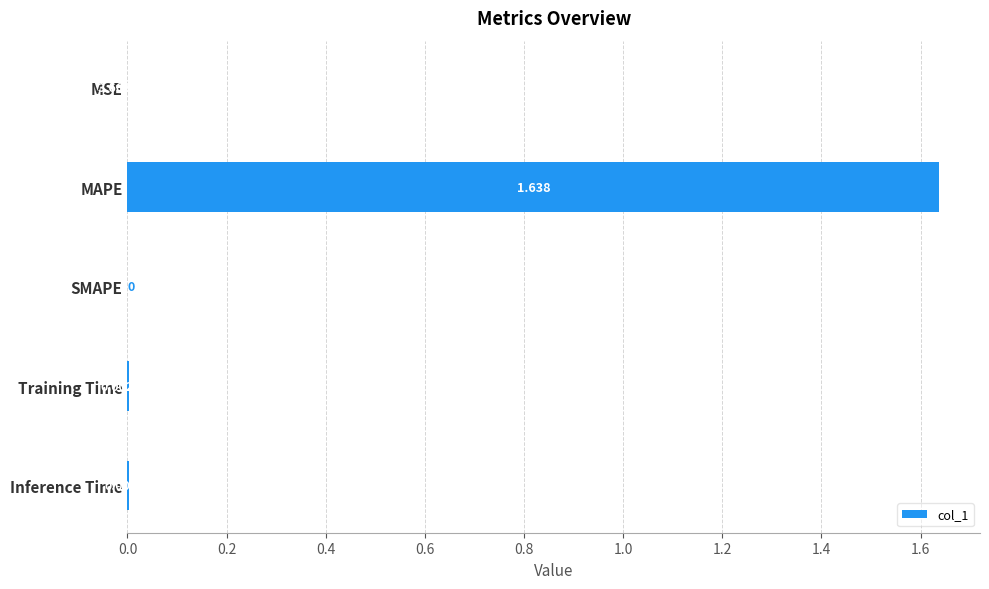

At which category does the chart reach its peak across all series?

MAPE